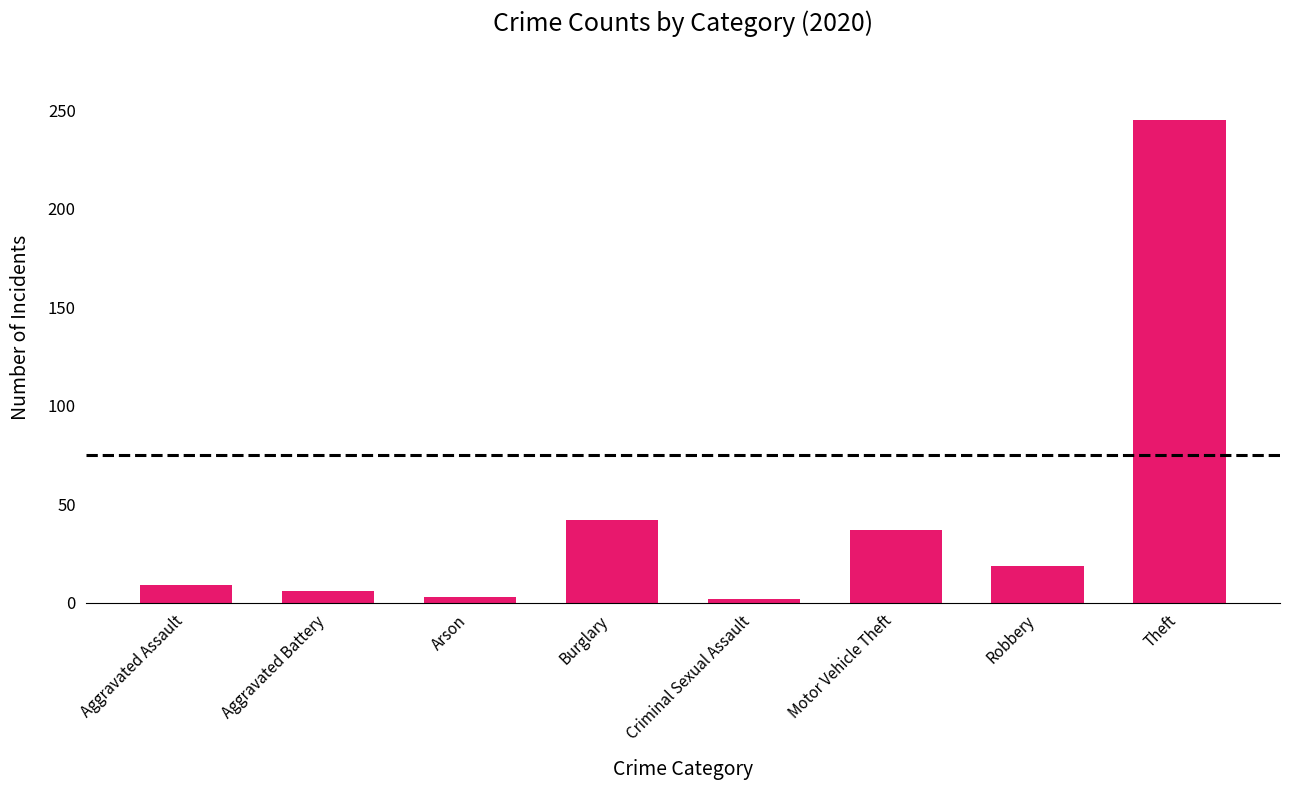

At which category does the chart reach its peak across all series?

Theft